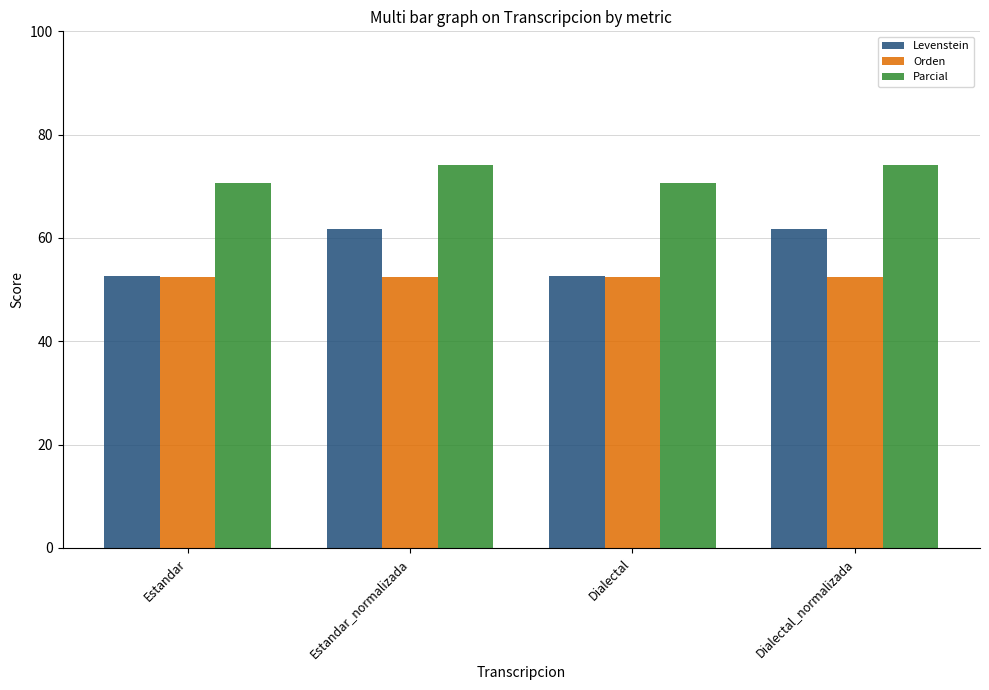

What is the smallest value displayed?

52.4